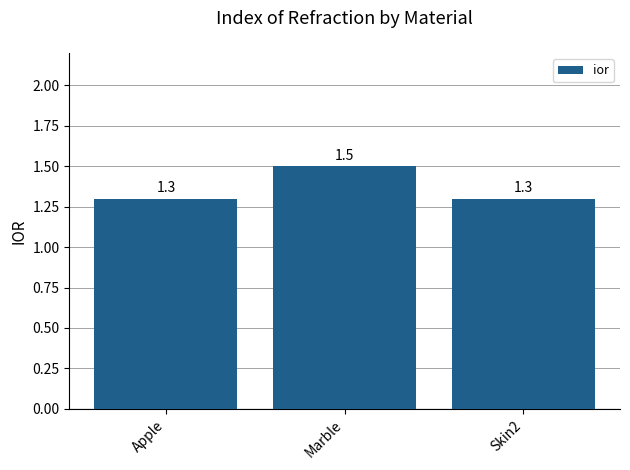

What is the ratio of the value at Apple to the value at Skin2?

1.0